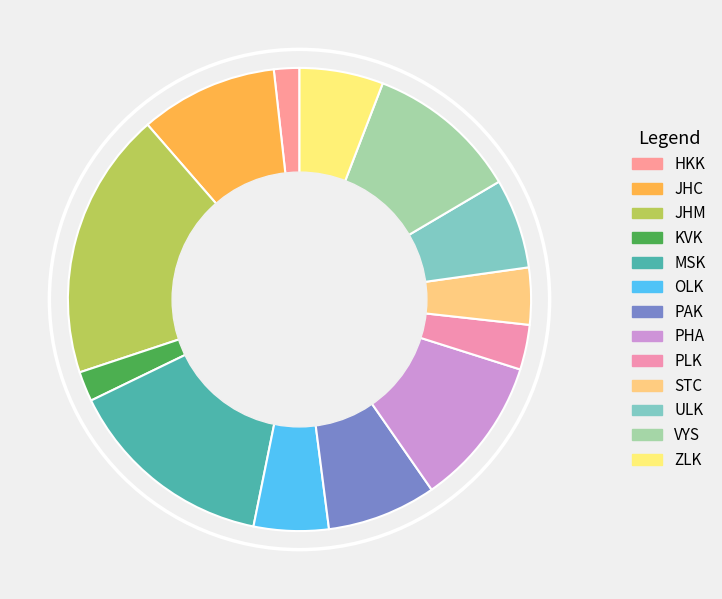

How many slices are in this pie chart?

13